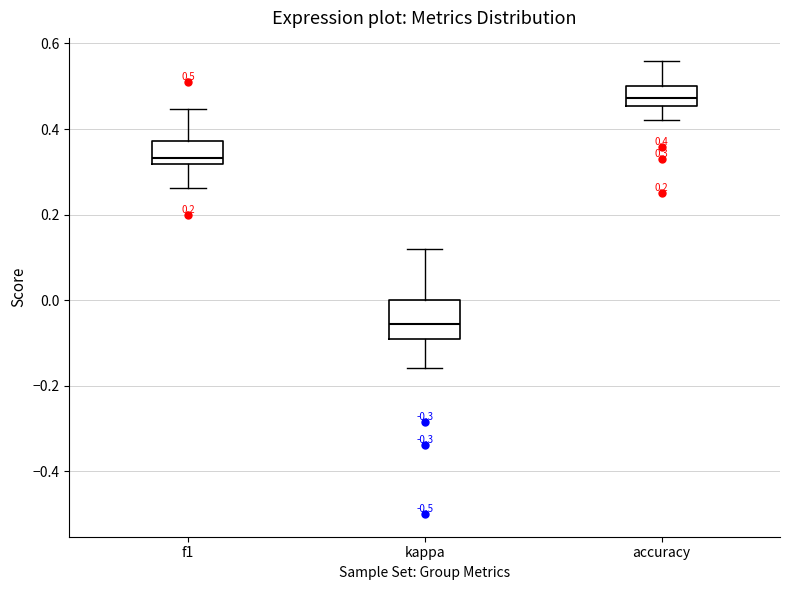

Which box is the tallest, from its lower edge to its upper edge?

kappa